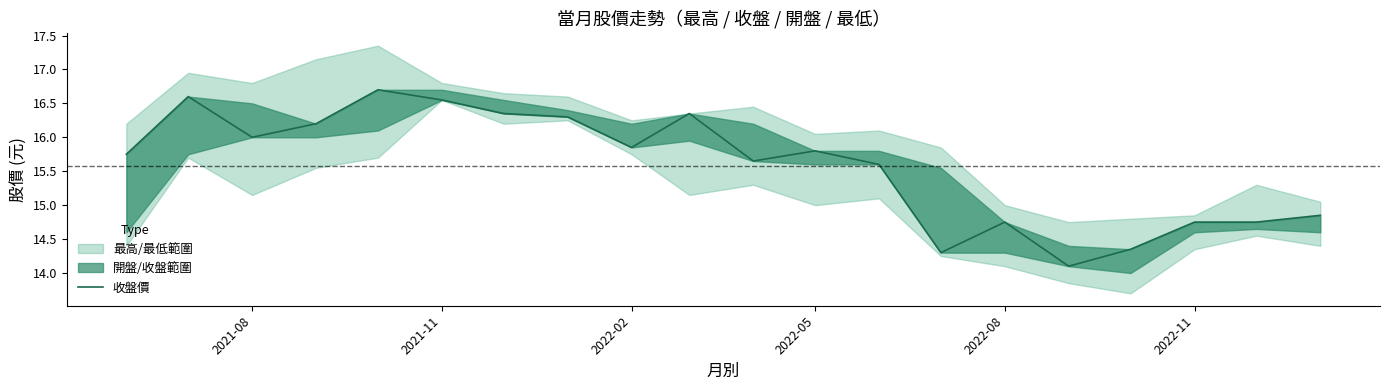

How many values are below 15?

7